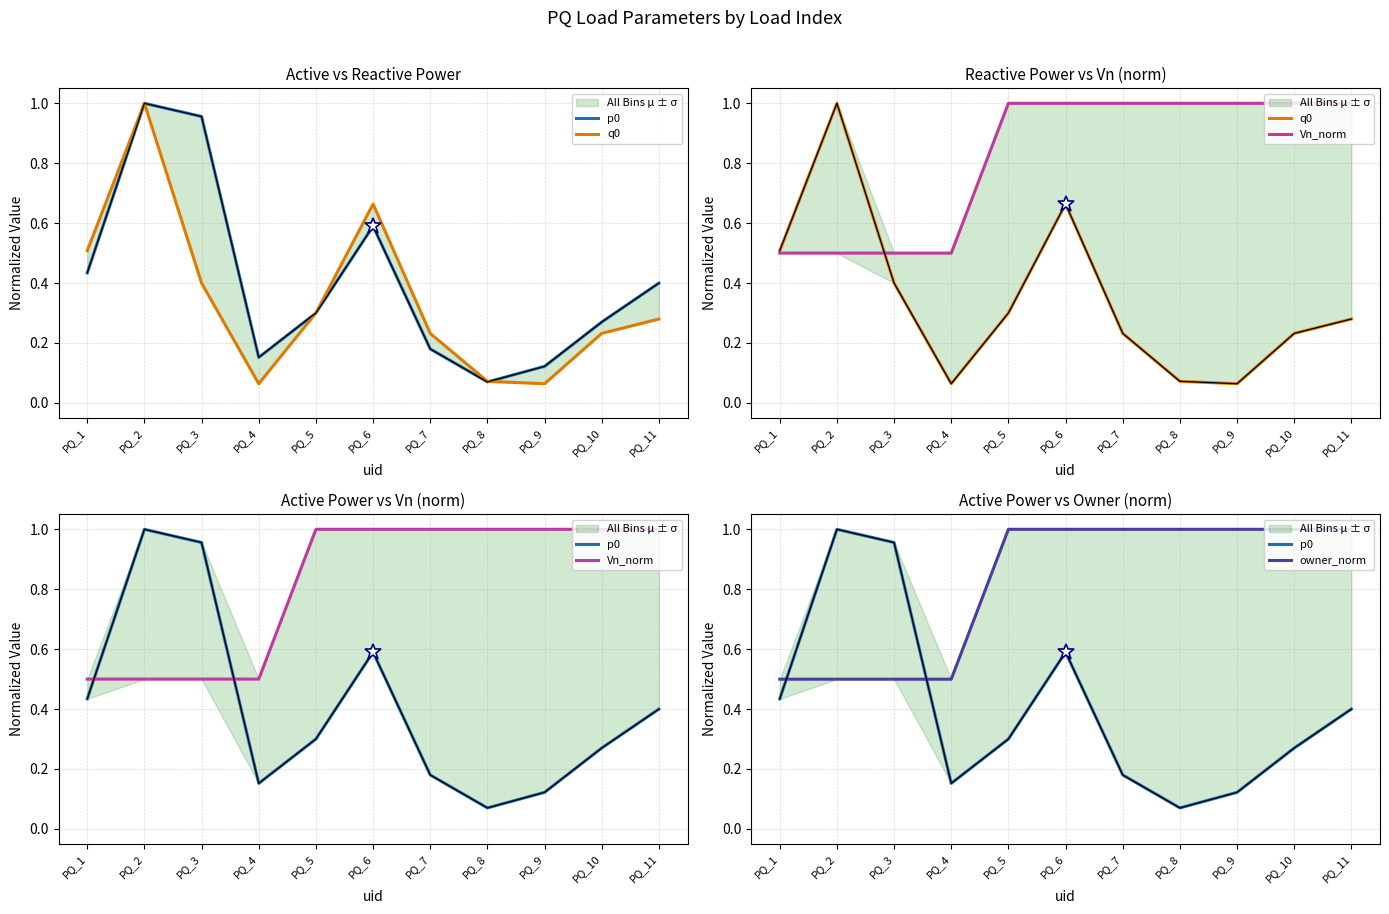

Does the chart display data point markers on the line(s)?

No